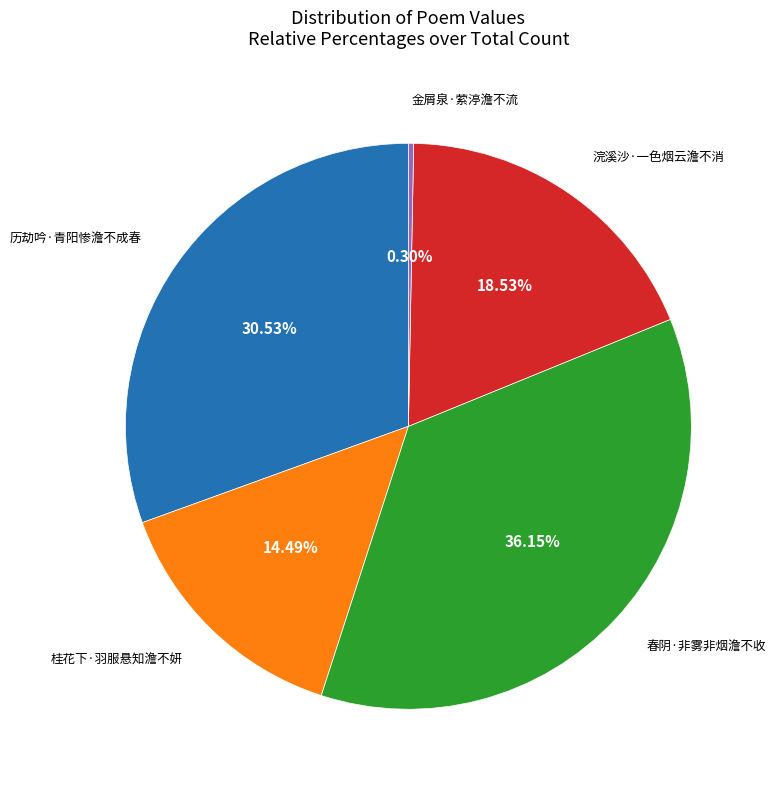

What percentage is the 桂花下·羽服悬知澹不妍 slice, to the nearest percent?

14%